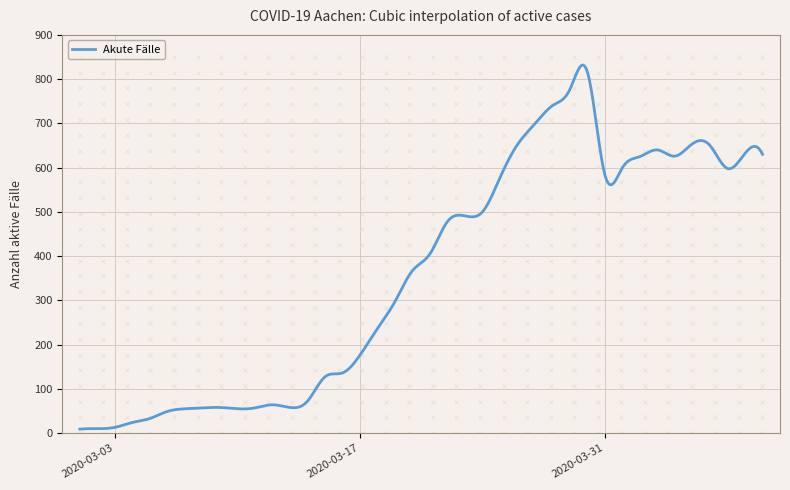

What is the difference between the maximum and minimum values?

823.1